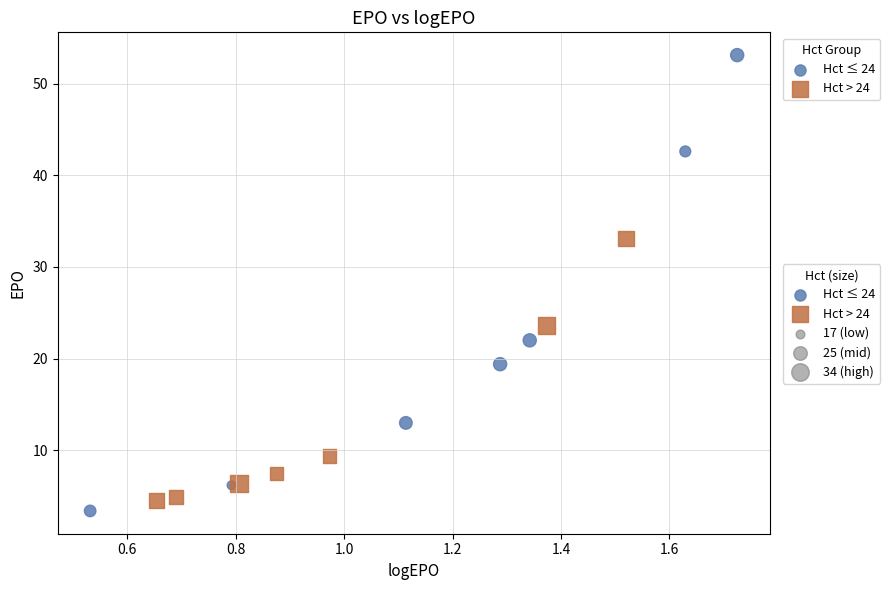

Which series has the widest spread of Y values?

Hct ≤ 24